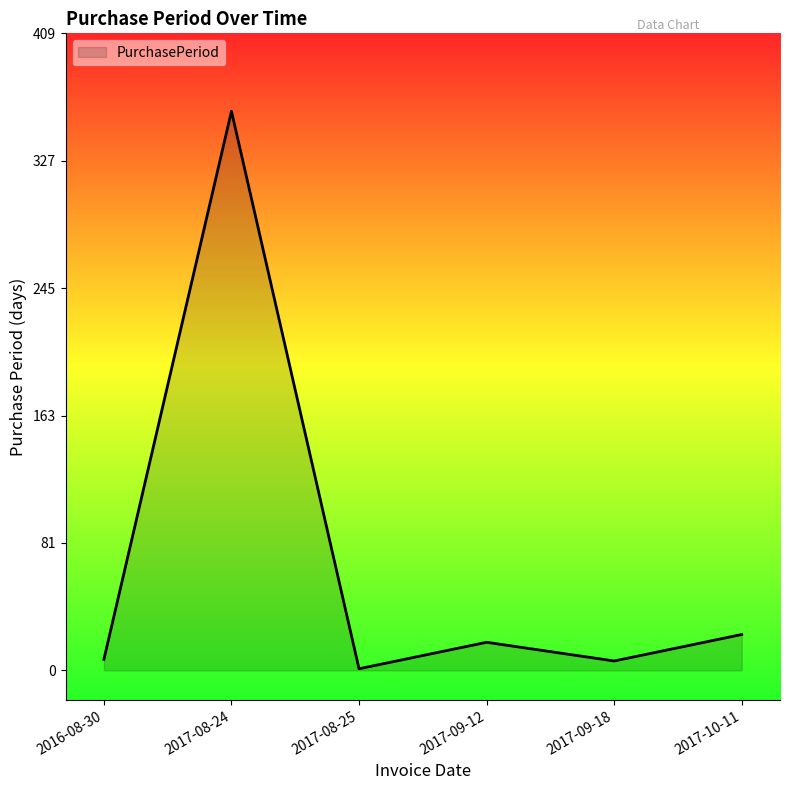

At which category does the chart reach its peak across all series?

2017-08-24